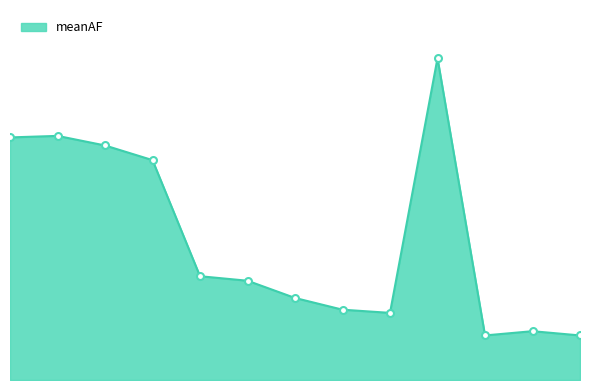

Does the chart have visible grid lines?

No